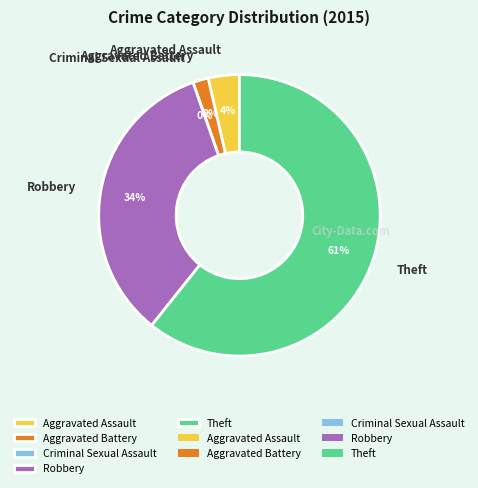

How many slices are in this pie chart?

5